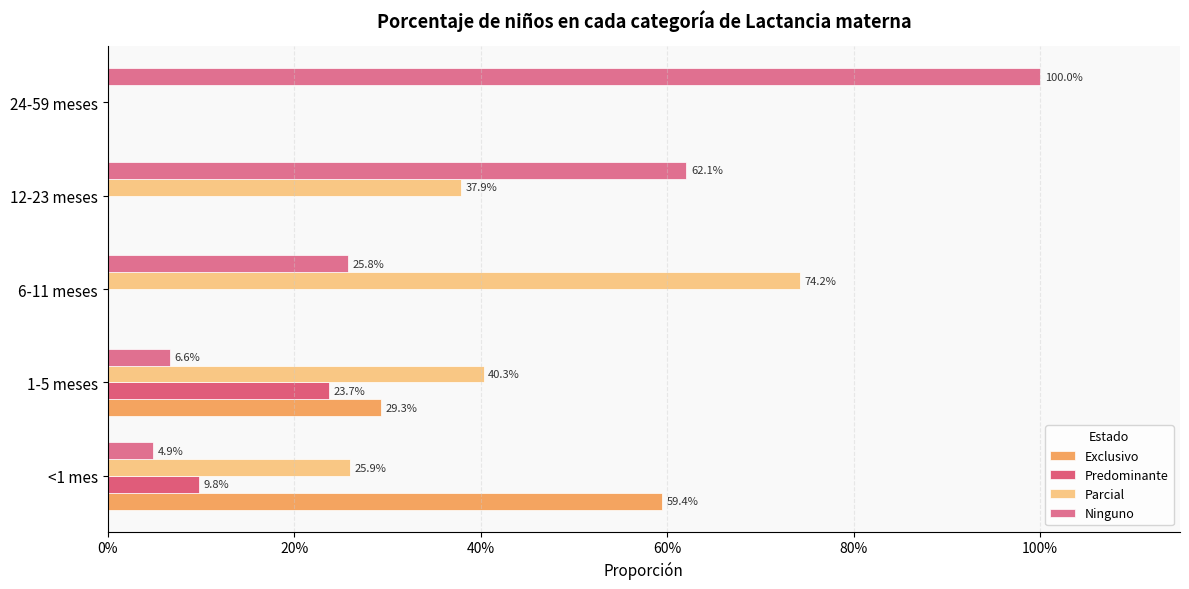

How many groups of bars are there?

5